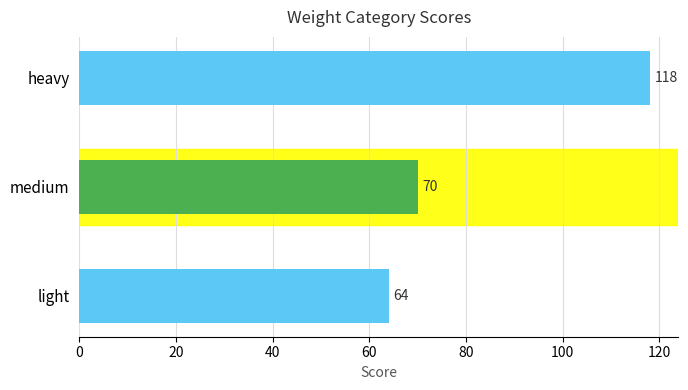

The chart shows a value of 26 at 40. True or false?

False